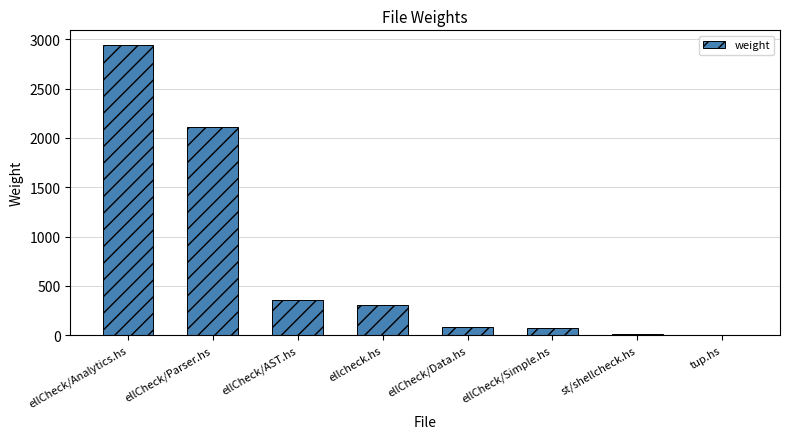

Which has a higher value, st/shellcheck.hs or ellcheck.hs?

ellcheck.hs